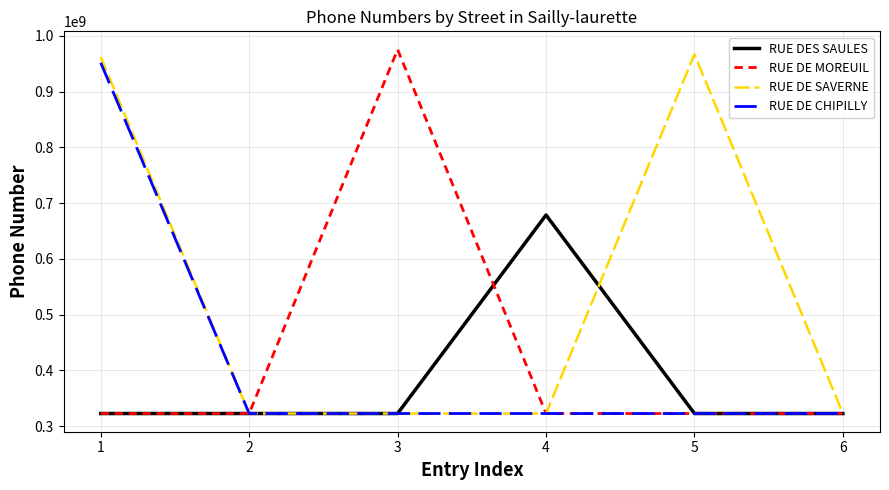

How many lines are shown in the chart?

4